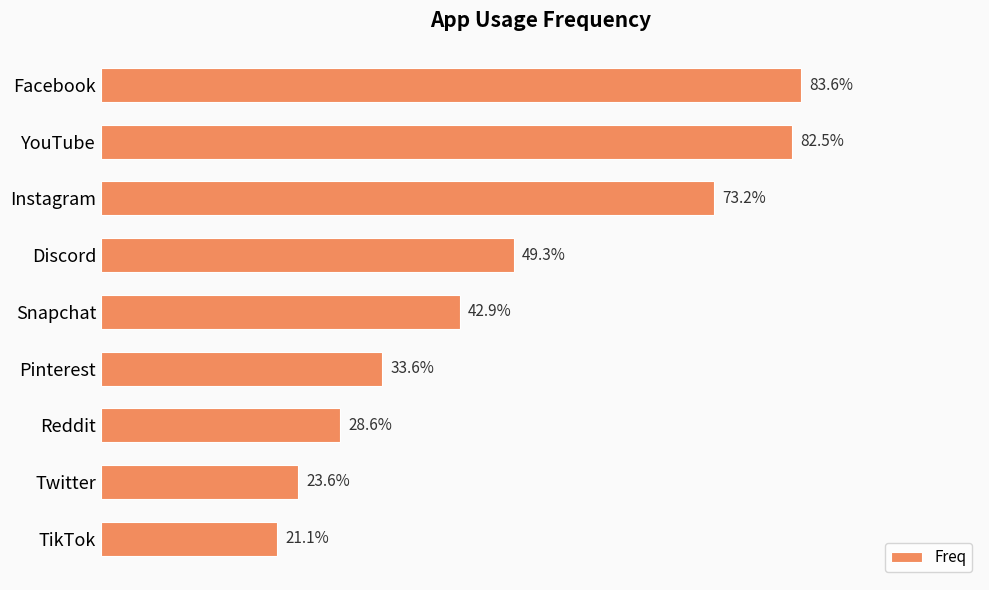

Are the bars horizontal?

Yes